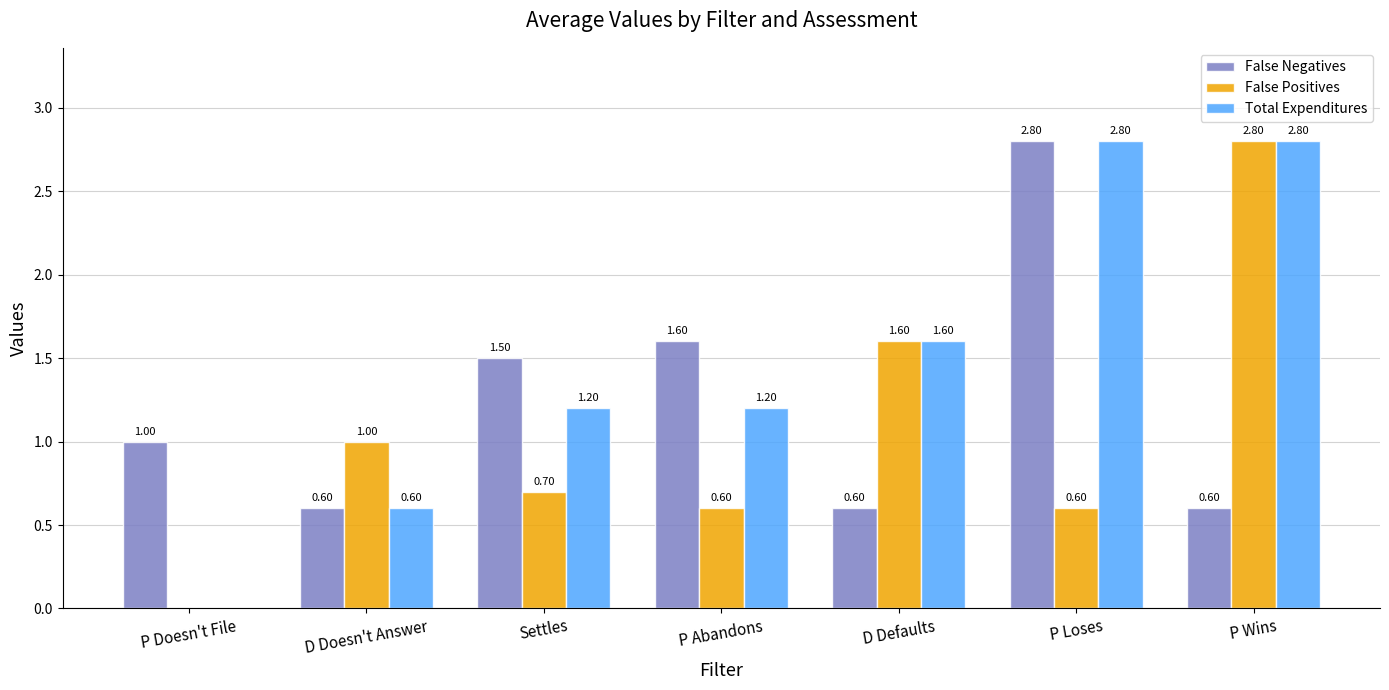

What are all the series names shown in the legend?

False Negatives, False Positives, Total Expenditures